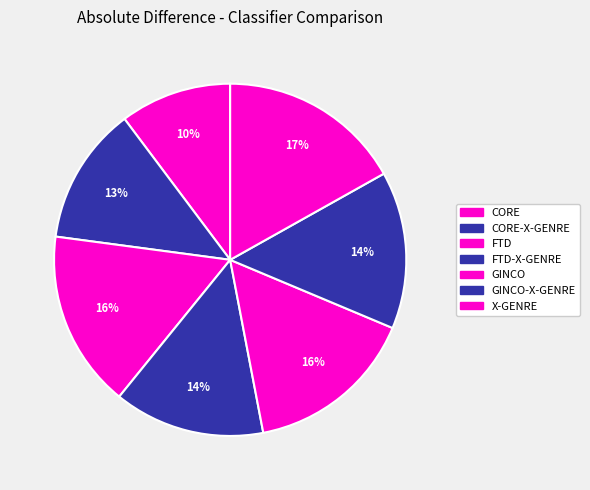

What is the largest slice in the pie chart?

X-GENRE